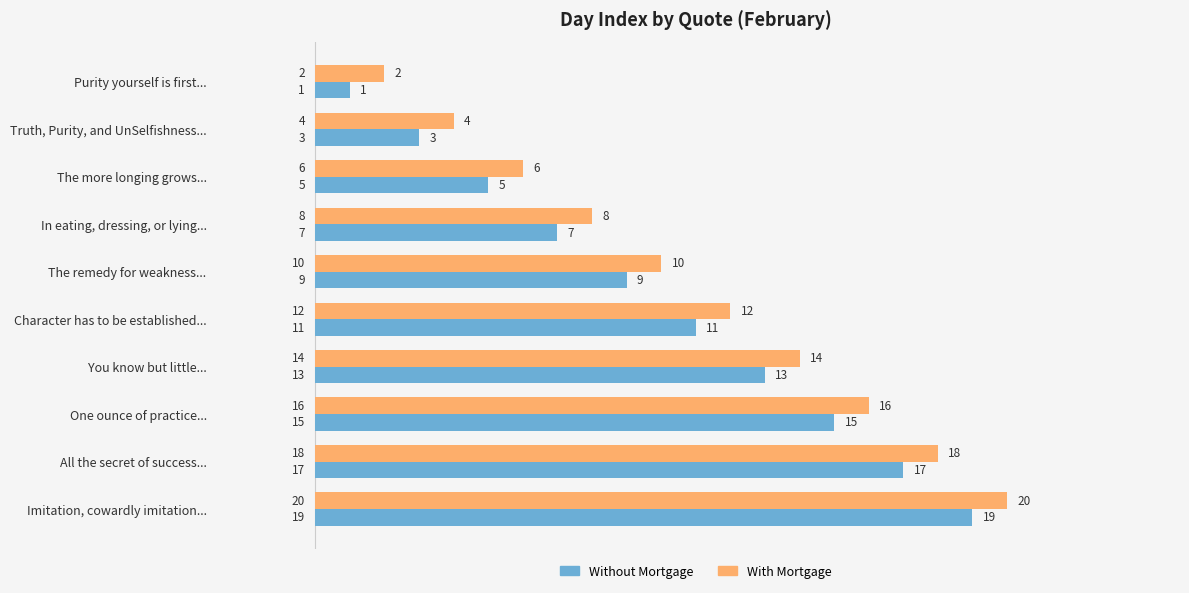

List the labels in order of Without Mortgage value, smallest first.

Purity yourself is first..., Truth, Purity, and UnSelfishness..., The more longing grows..., In eating, dressing, or lying..., The remedy for weakness..., Character has to be established..., You know but little..., One ounce of practice..., All the secret of success..., Imitation, cowardly imitation...